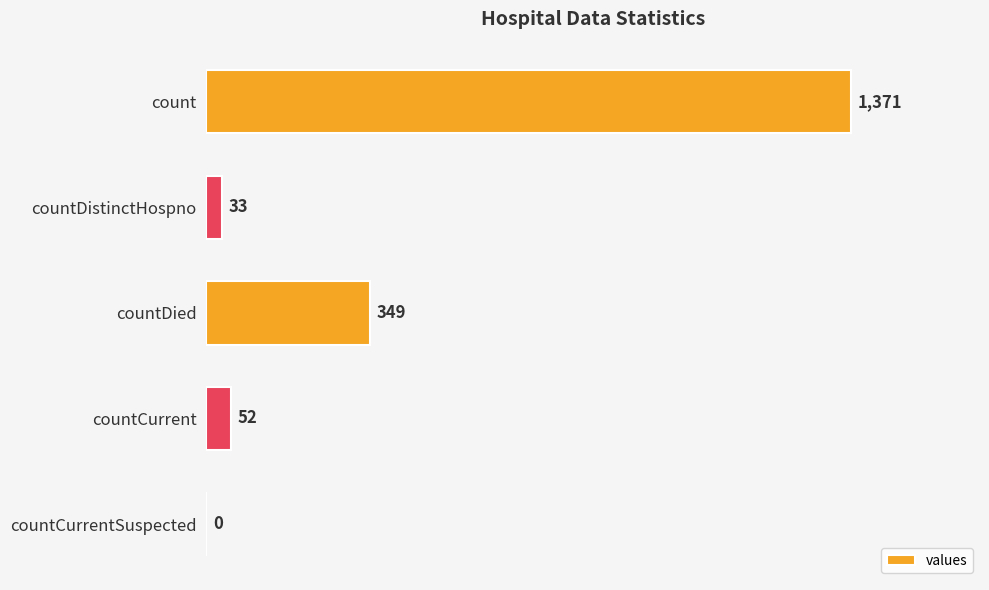

Reading top to bottom, list all the values displayed in this chart.

count=1371	countDistinctHospno=33	countDied=349	countCurrent=52	countCurrentSuspected=0